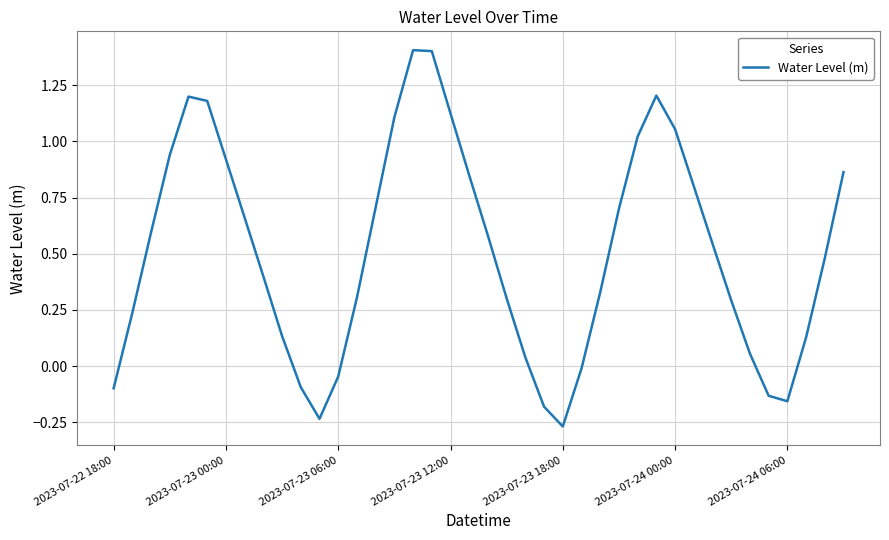

How many interior local valleys (lower than both neighbors) does the data have?

3